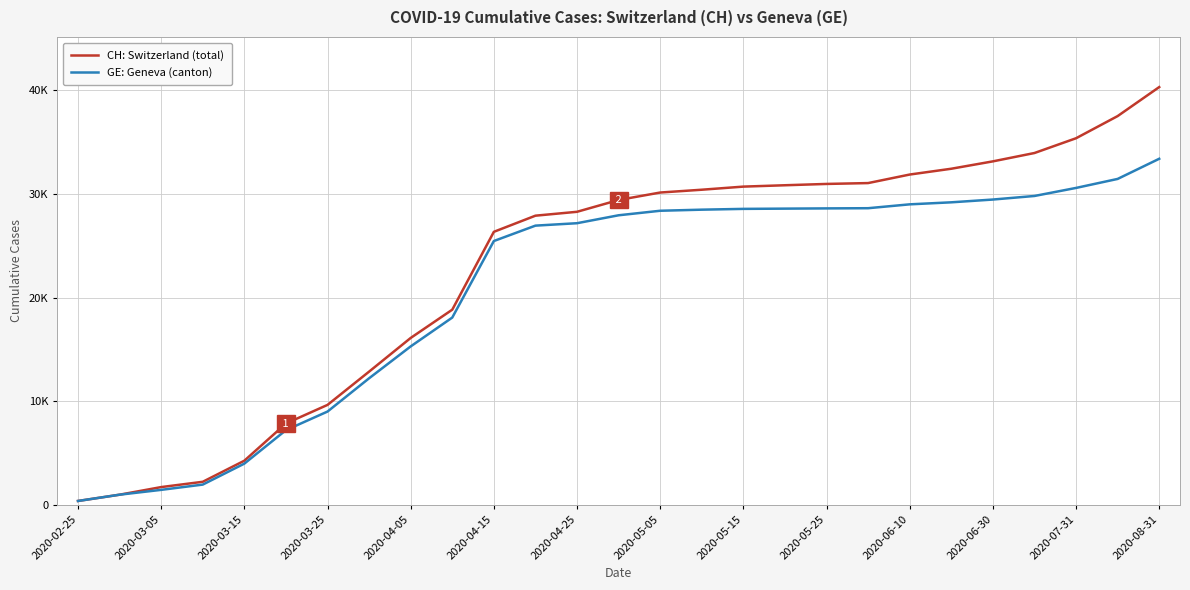

True or false: GE: Geneva (canton) has more than 1 points higher than both neighbors.

False